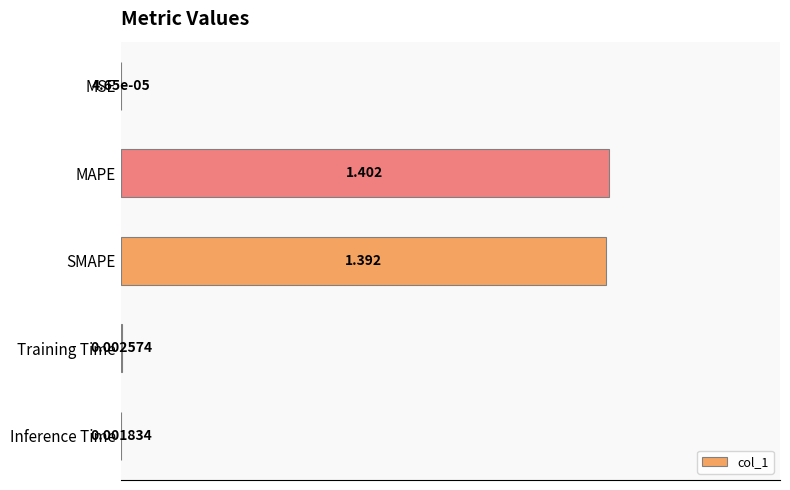

Which label corresponds to the largest value in the chart?

MAPE